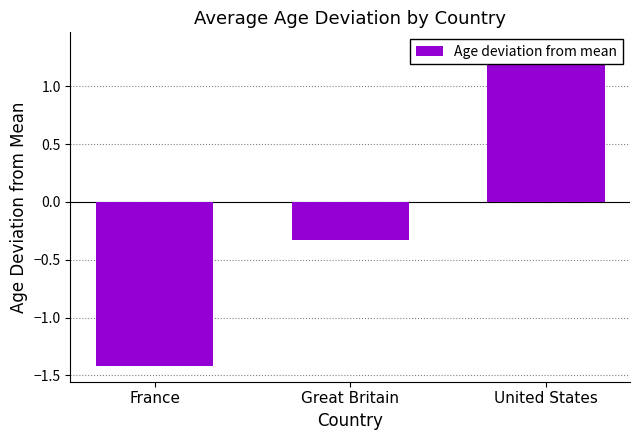

What is the label of the 3rd bar from the right?

France